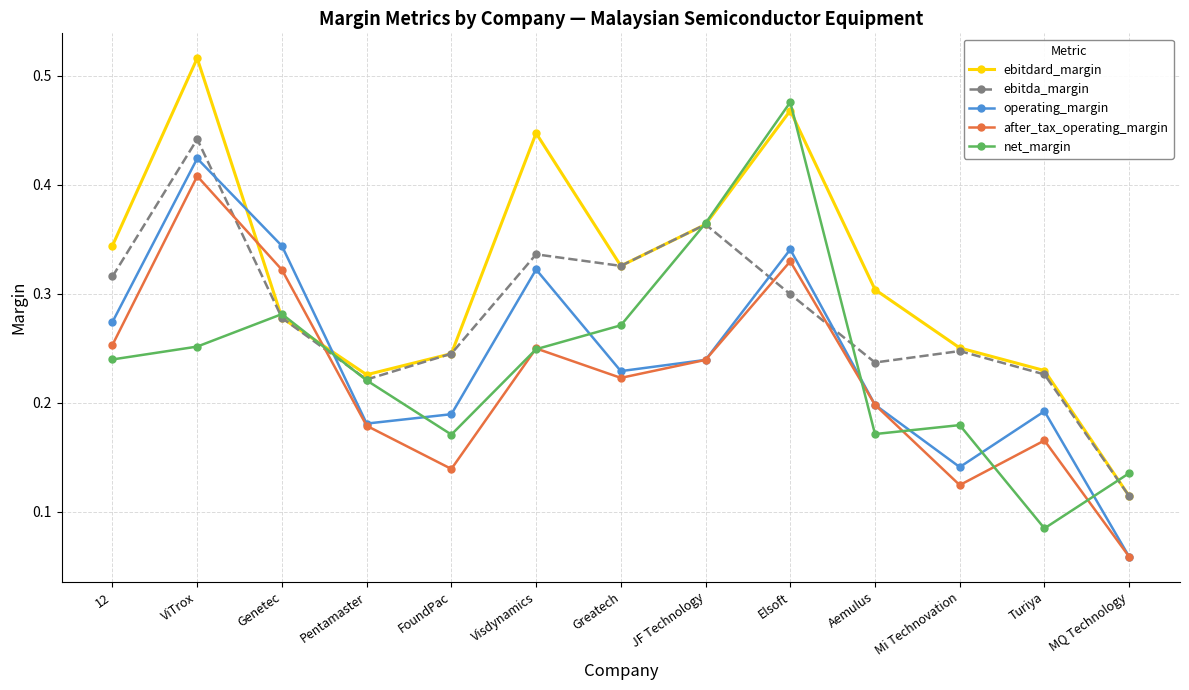

Between Aemulus and Mi Technovation, which series saw the biggest shift?

after_tax_operating_margin